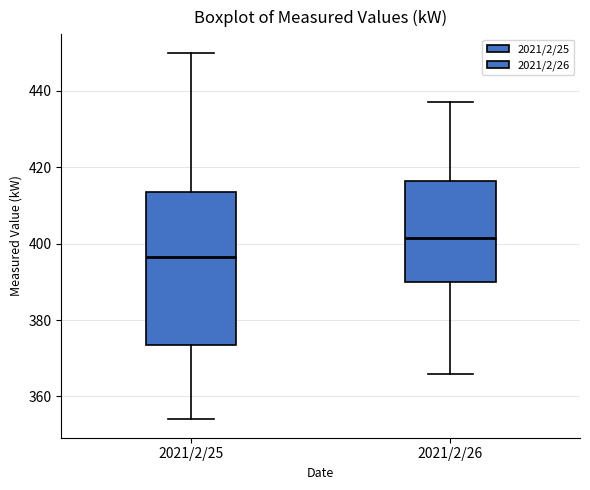

Which box's median line is the lowest?

2021/2/25